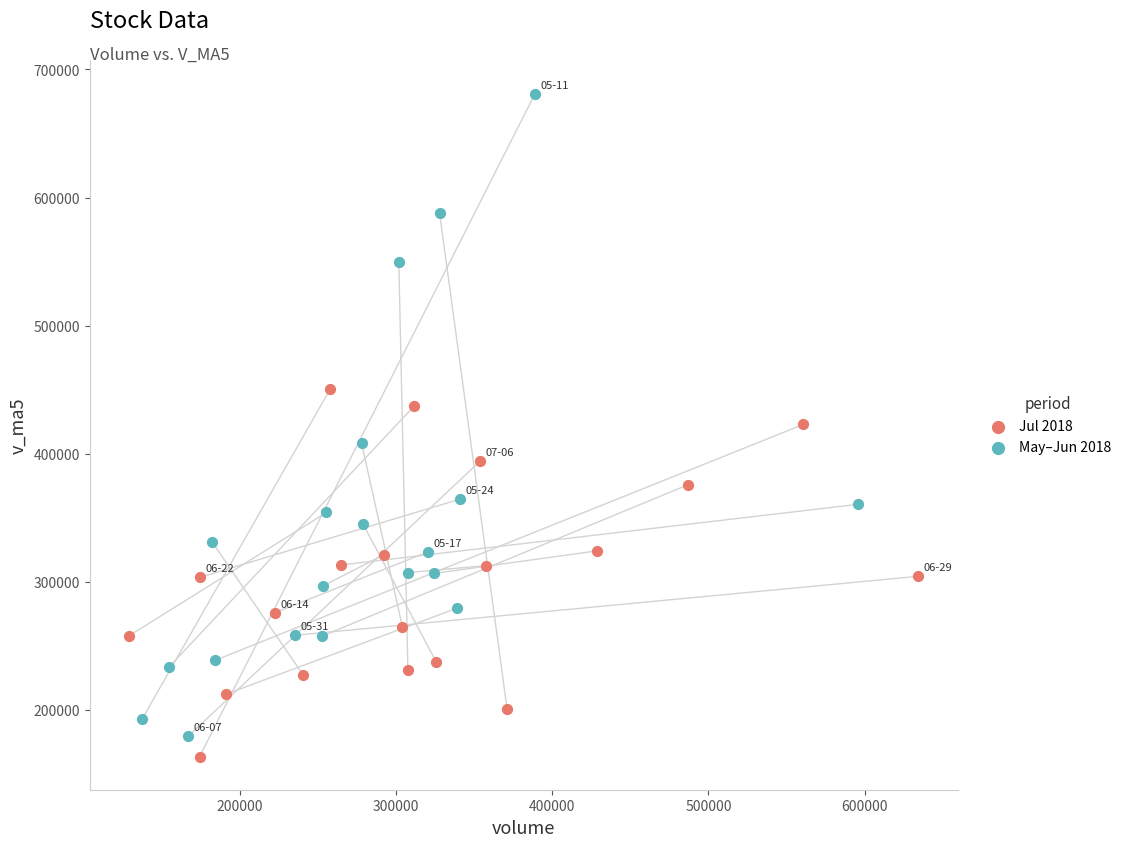

Which series reaches the maximum Y coordinate?

May–Jun 2018